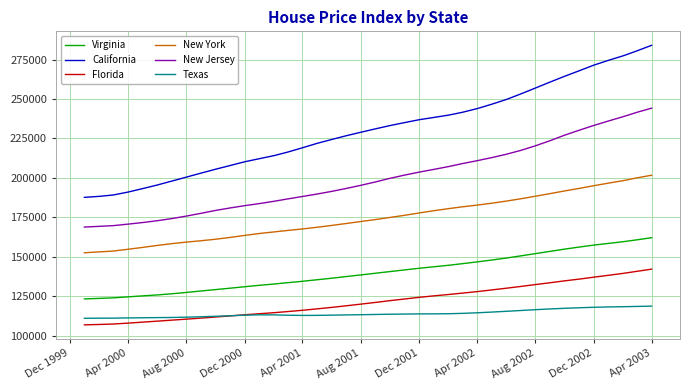

What is the maximum value for New York?

201708.9